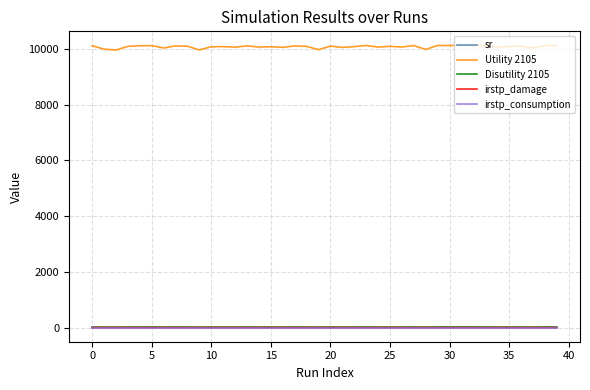

True or false: irstp_damage has more than 2 points higher than both neighbors.

True